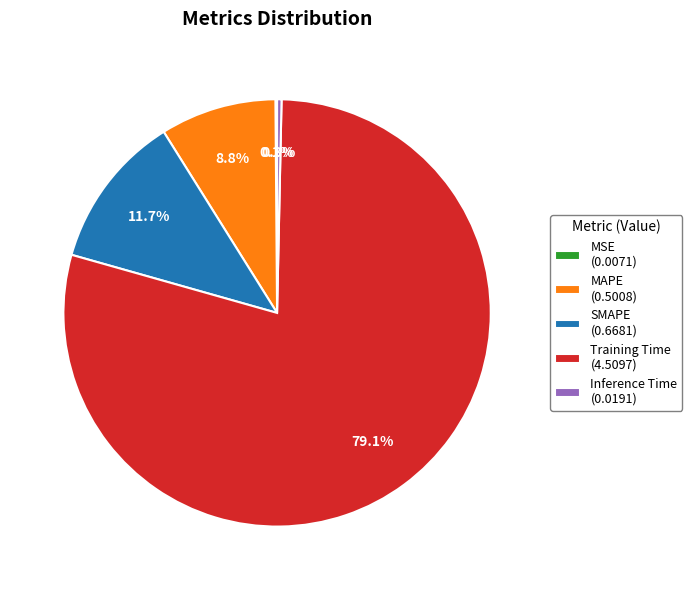

To the nearest percent, what is the difference between the largest and smallest slice percentages?

79%